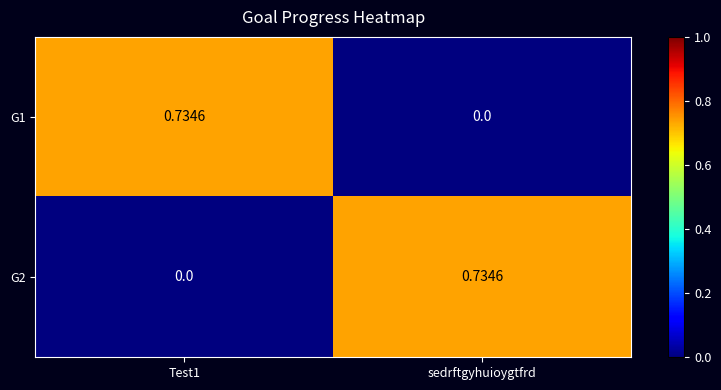

Which category has the highest value in the G2 series?

sedrftgyhuioygtfrd